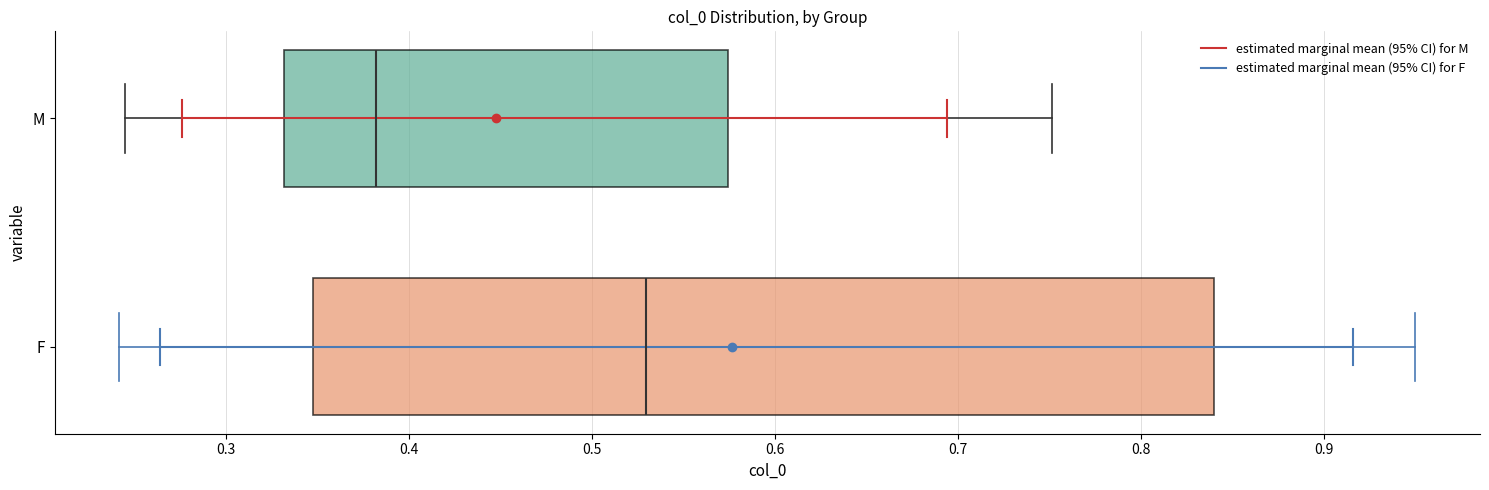

Where is the right edge of the box for M on the x-axis? The values are not printed on the chart, so give them approximately, as read against the axis.

0.57